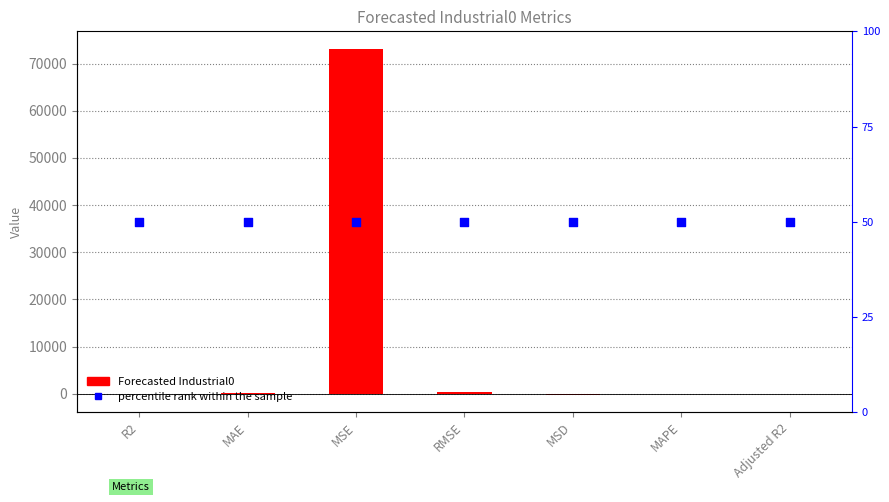

Which series has the largest Y range (max minus min)?

Forecasted Industrial0